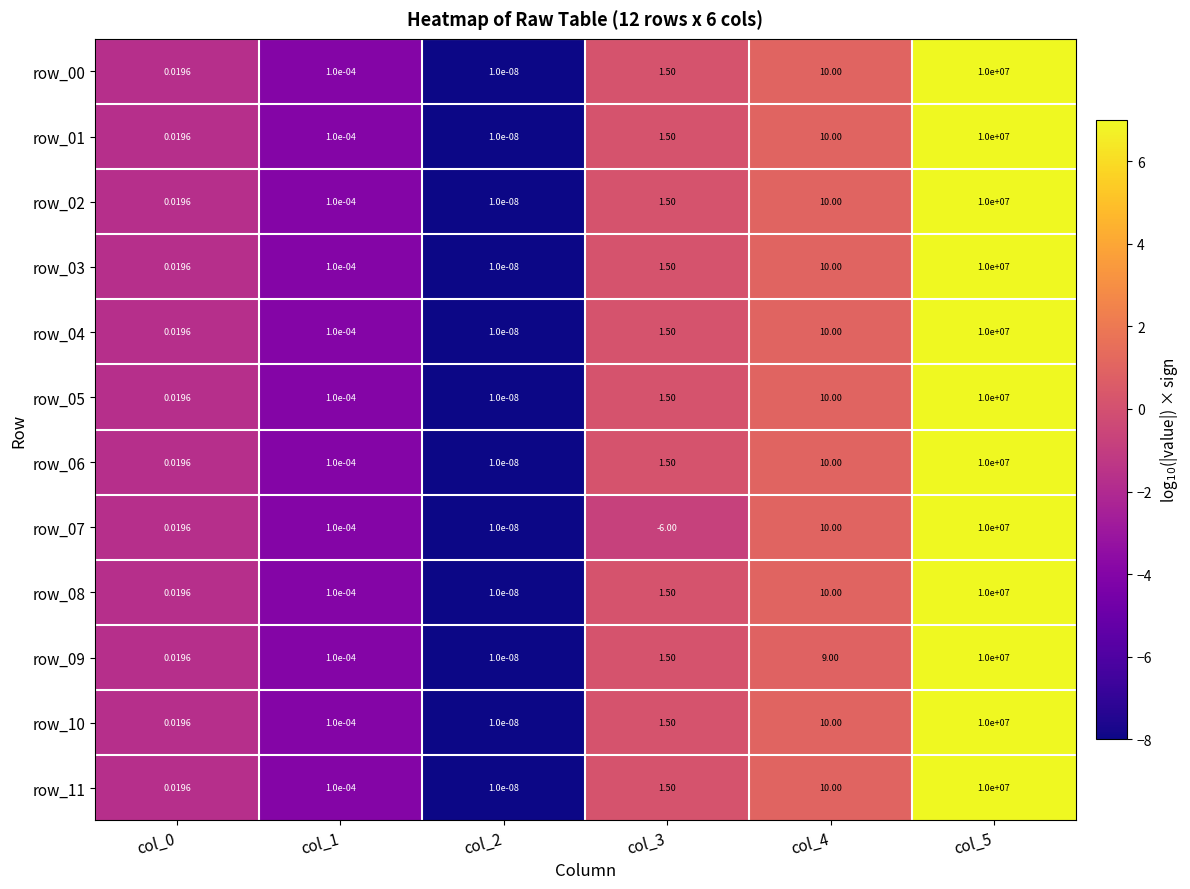

Is the value of row_04 at col_1 greater than the value of row_05 at col_3?

No